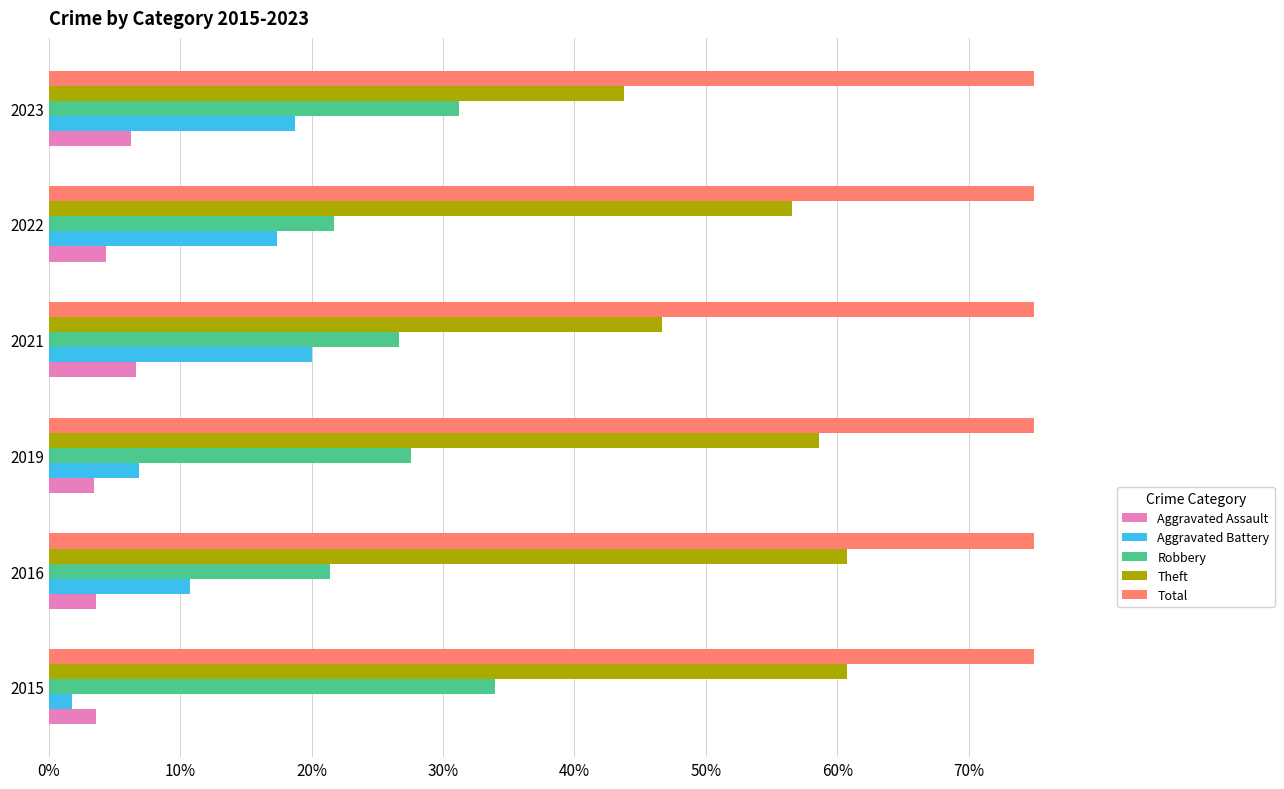

Which series has the widest spread of values?

Aggravated Battery